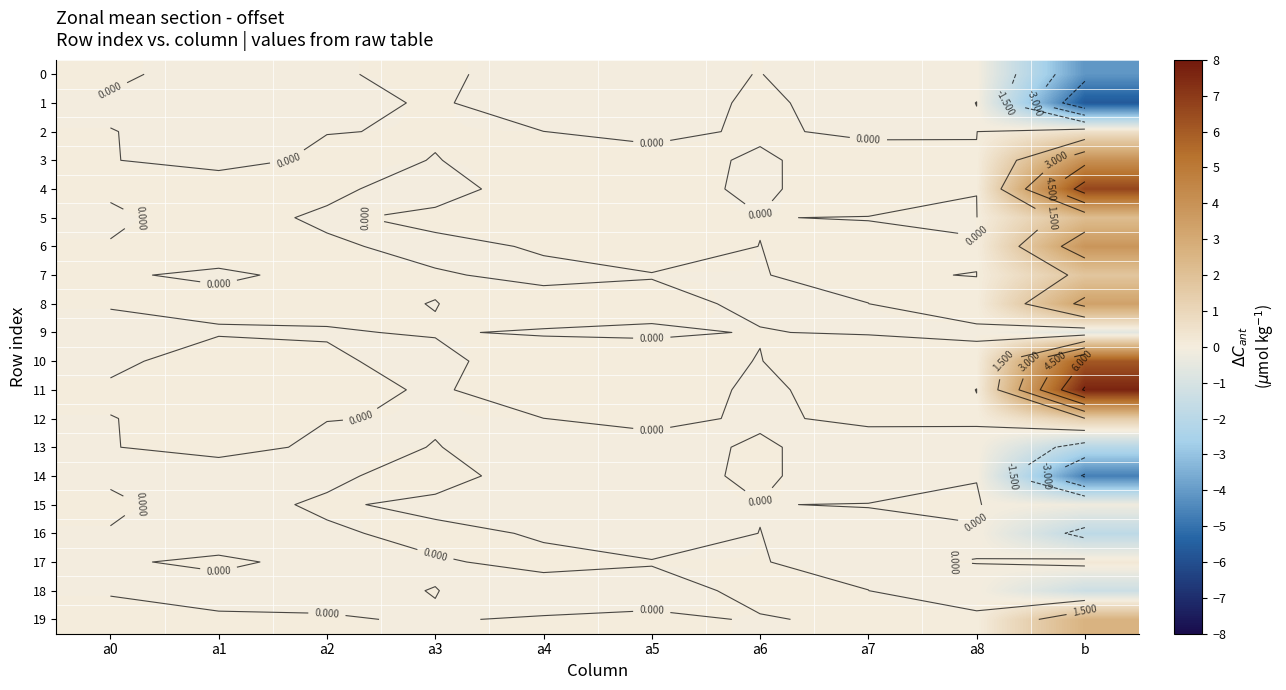

Is it true that 15 equals -0.0 at a1?

False